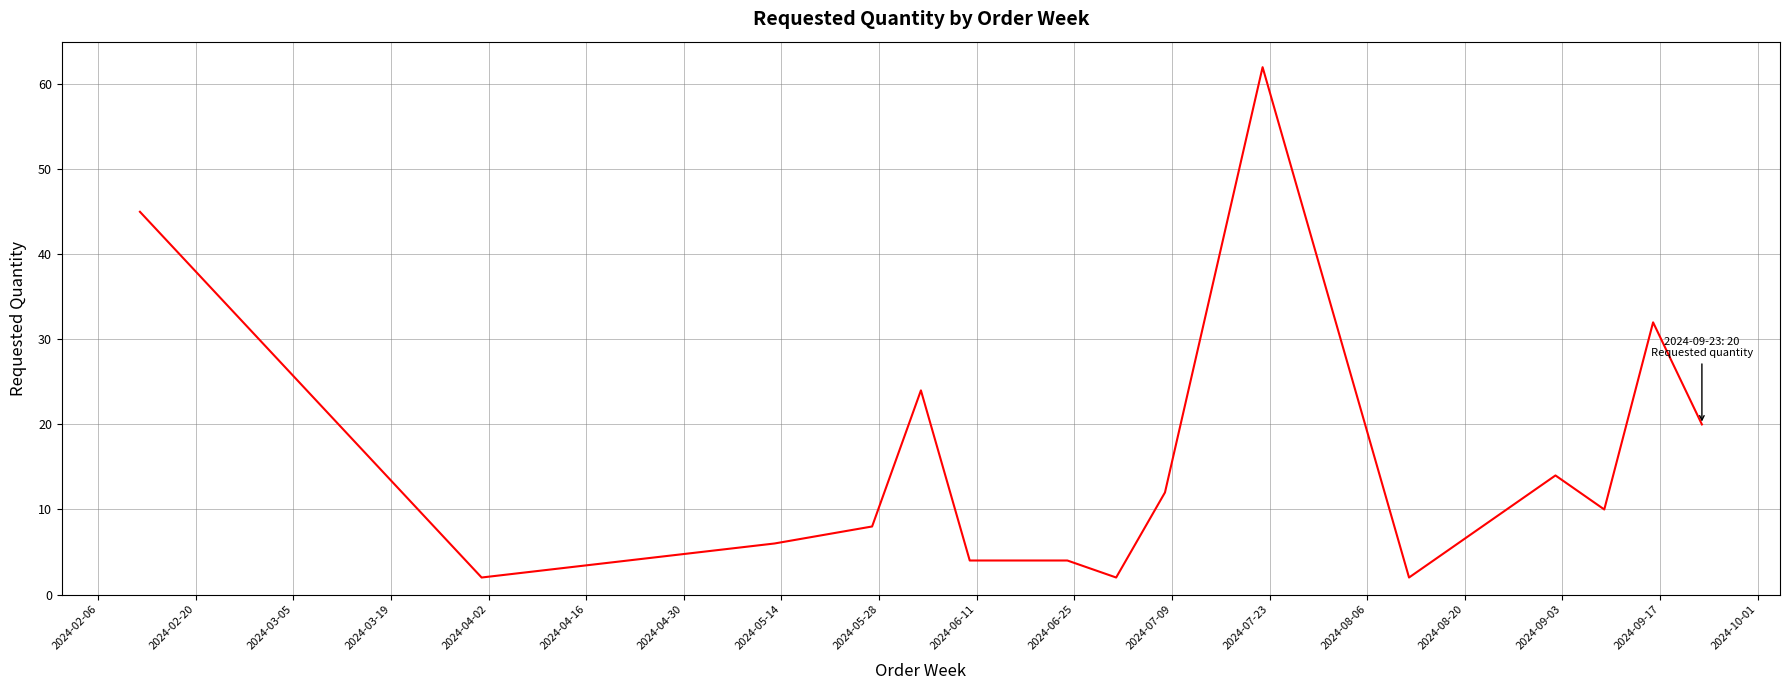

True or false: the data has more than 1 interior local peaks.

True